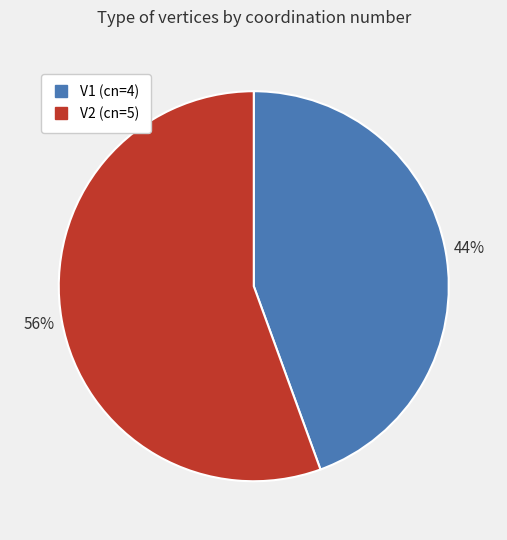

To the nearest percent, what percentage of the pie is V1?

44%